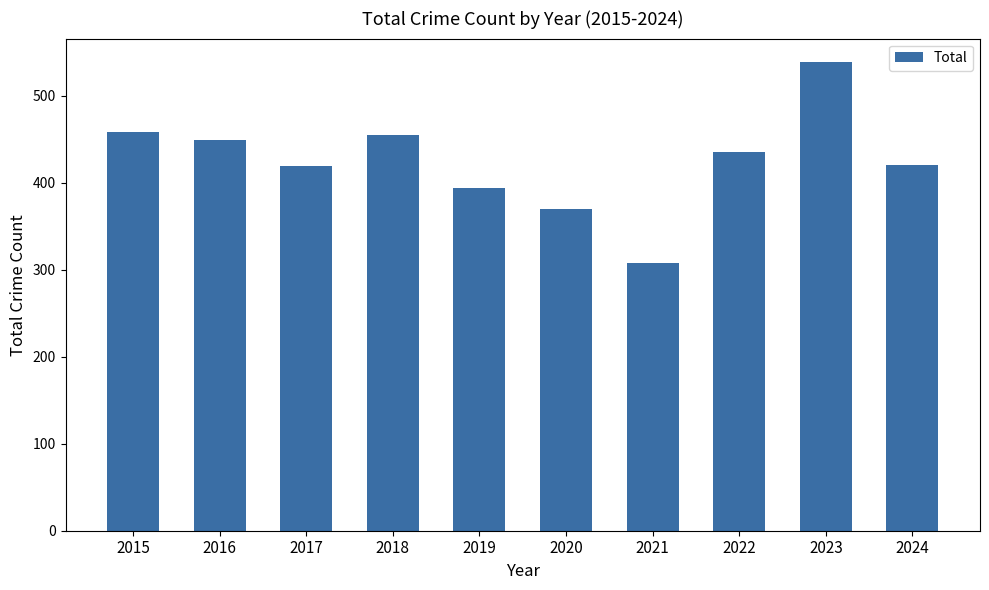

Which label corresponds to the smallest value in the chart?

2021